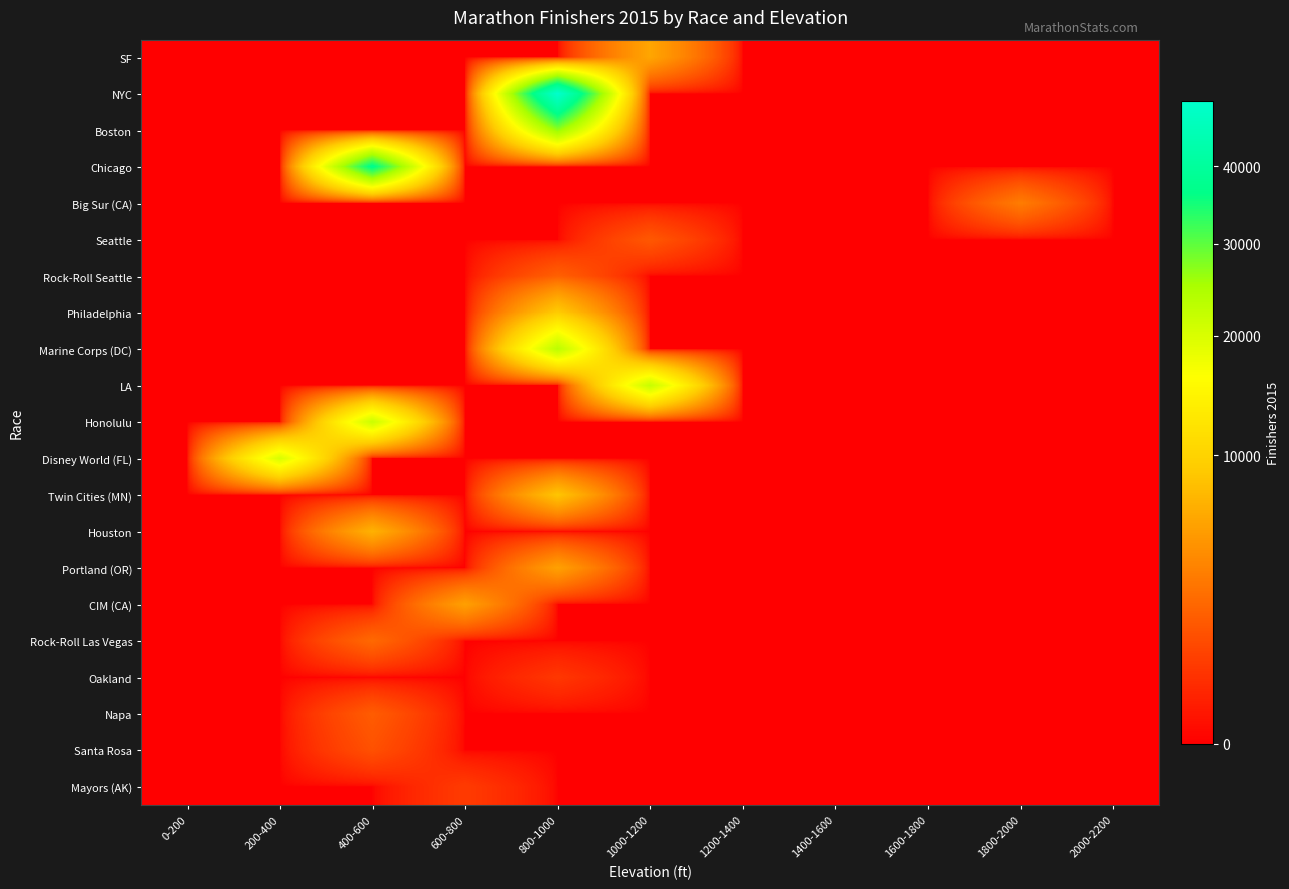

Which series has the largest range (max minus min)?

NYC